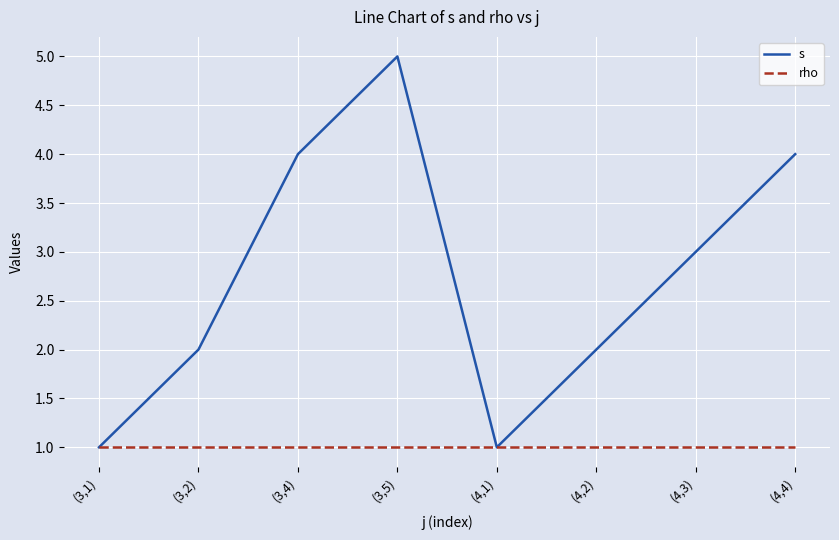

Which category has the highest value in the s series?

(3,5)